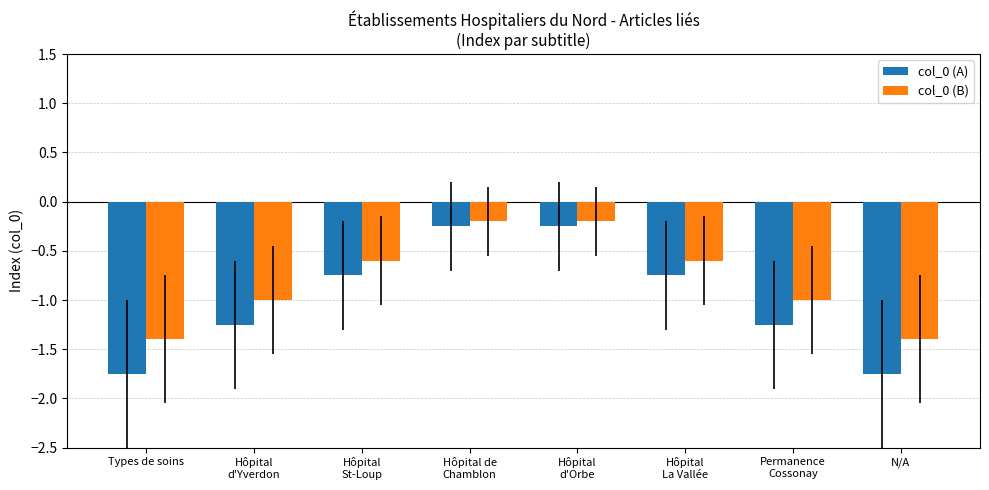

What are all the series names shown in the legend?

col_0 (A), col_0 (B)